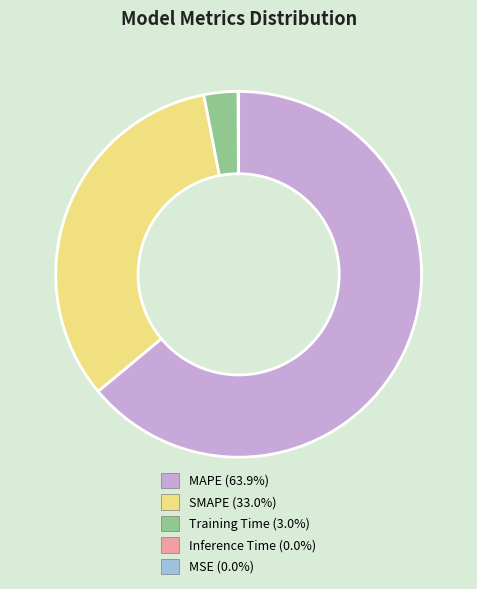

Does MAPE represent more than half of the total?

Yes